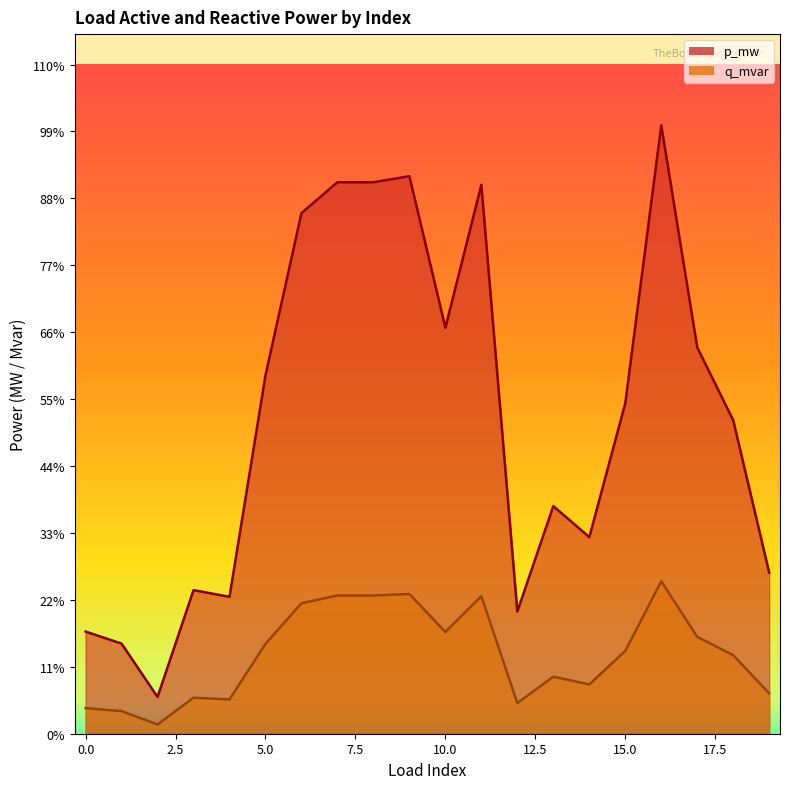

Count the number of categories in the chart.

20